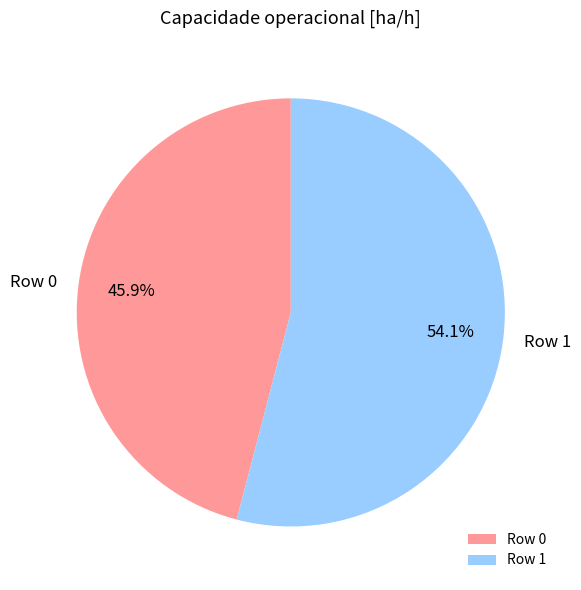

What is the largest slice in the pie chart?

Row 1